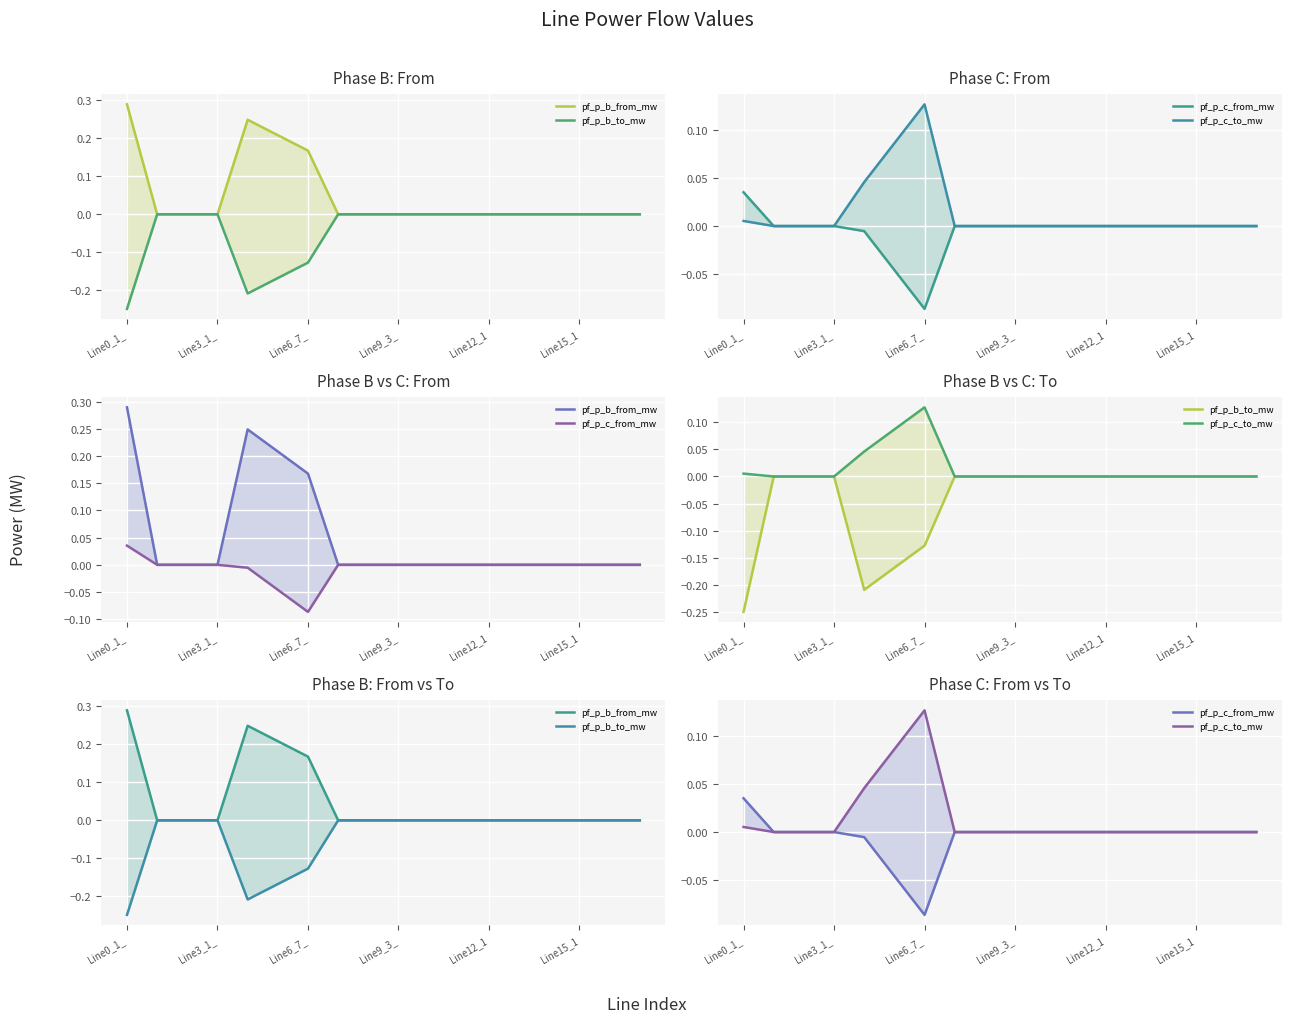

List the series in order of their peak value, highest first.

pf_p_b_from_mw, pf_p_c_to_mw, pf_p_c_from_mw, pf_p_b_to_mw